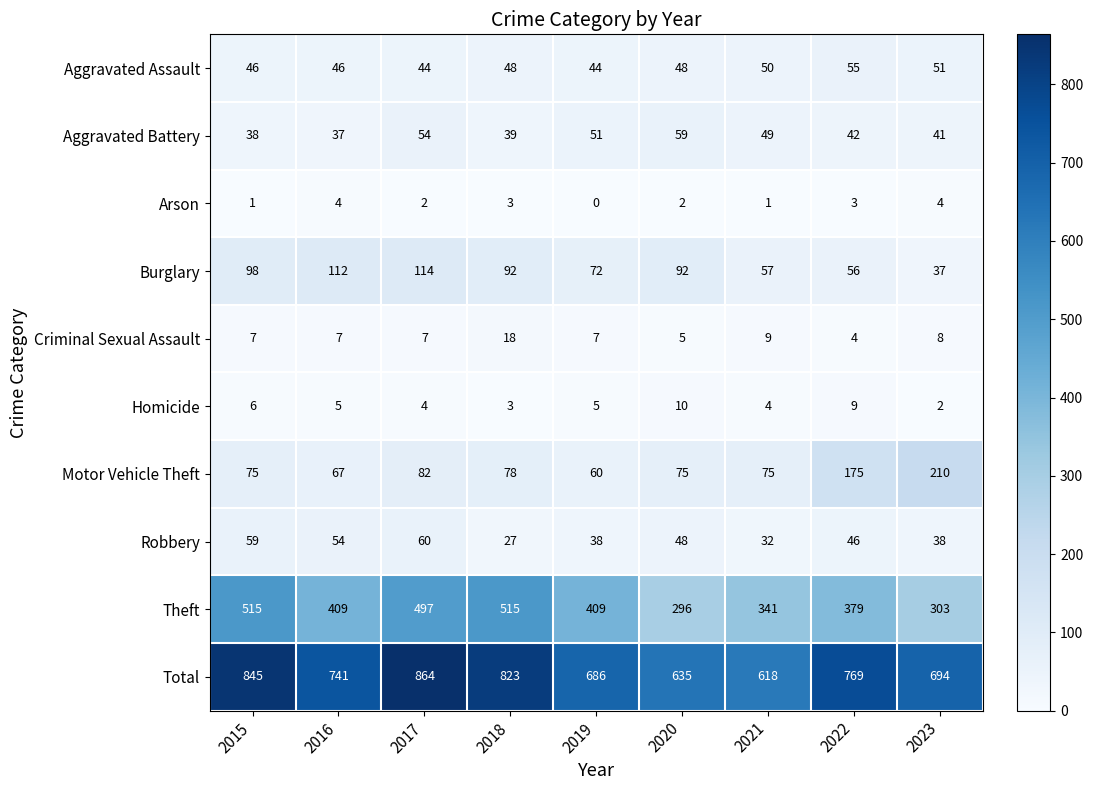

Count the number of categories in the chart.

9